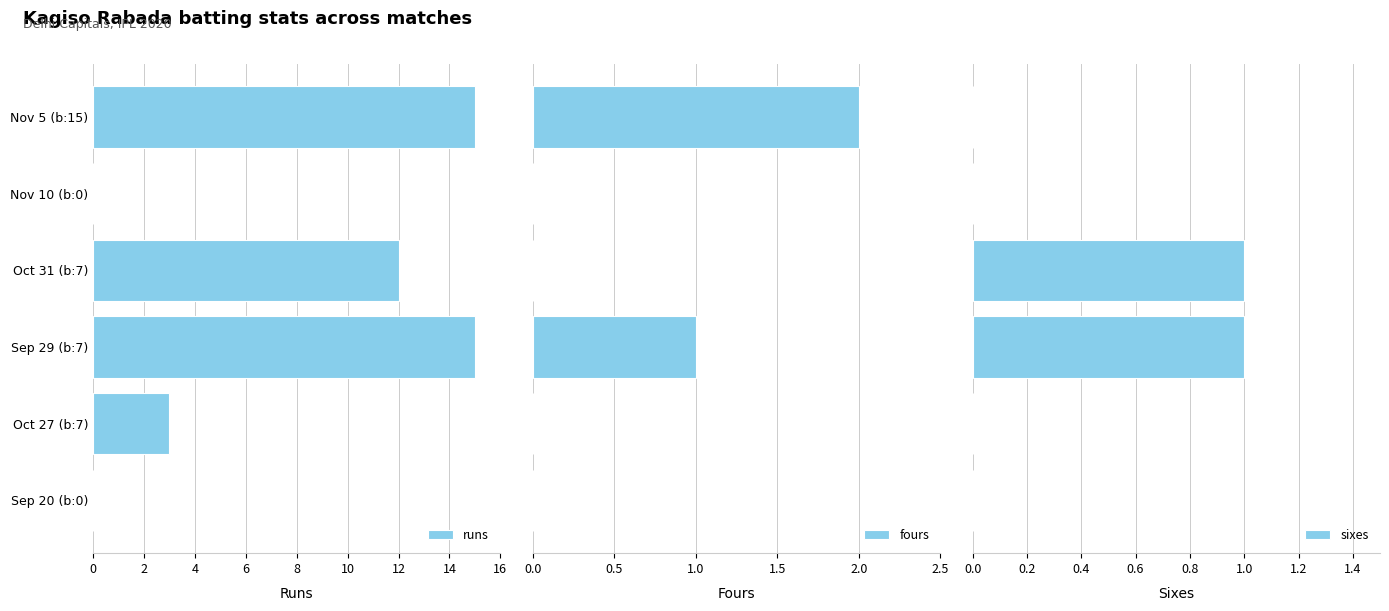

True or false: runs has a value of 0 at Sep 20 (b:0).

True